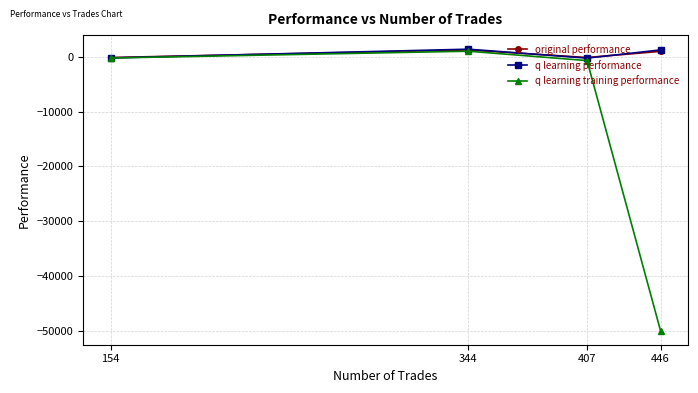

What is the highest value of the q learning performance series?

1374.6